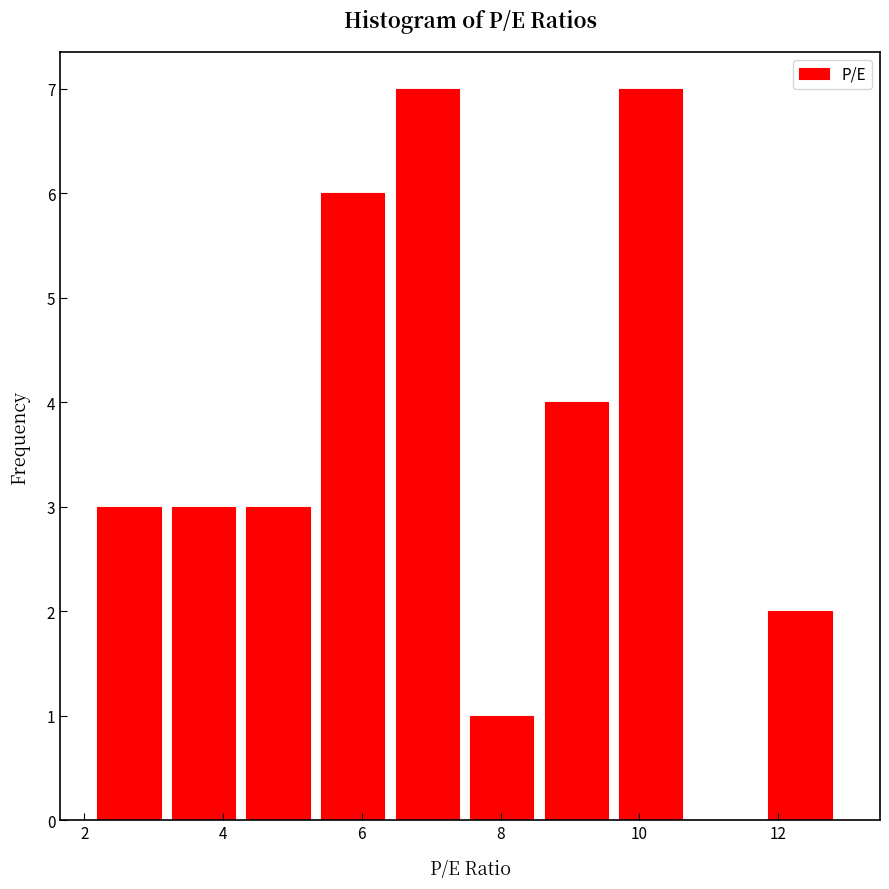

Reading left to right, transcribe this chart: for each bar, give the range it covers on the x-axis and its height. Neither the bar edges nor the heights are printed on the chart, so give them approximately, as read against the axes.

2.2 to 3.2: 3
3.2 to 4.4: 3
4.4 to 5.4: 3
5.4 to 6.4: 6
6.4 to 7.6: 7
7.6 to 8.6: 1
8.6 to 9.8: 4
9.8 to 10.8: 7
10.8 to 11.8: 0
11.8 to 13.0: 2